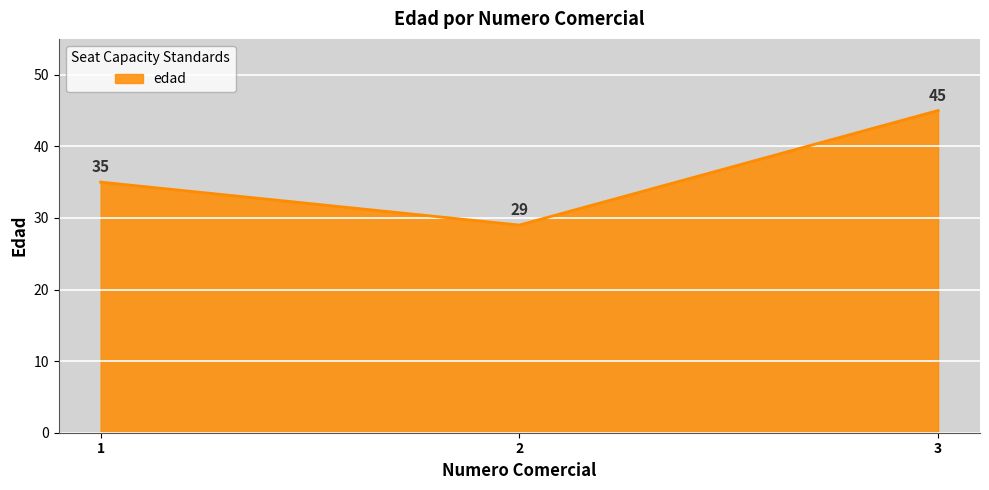

Count the number of categories in the chart.

3